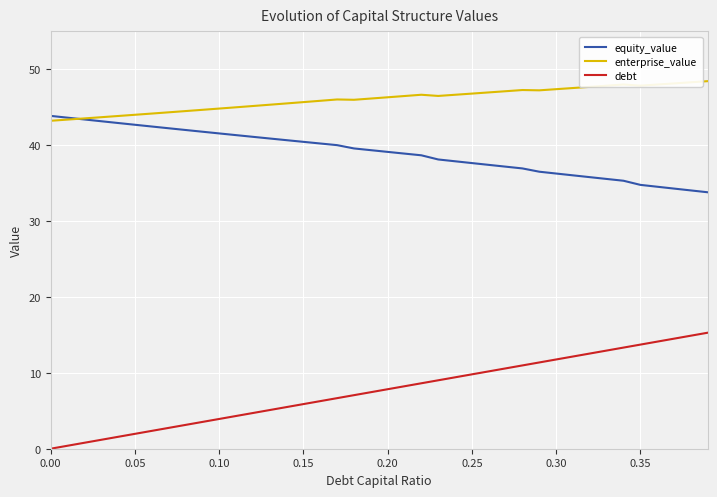

List the series in order of their overall mean, highest first.

enterprise_value, equity_value, debt